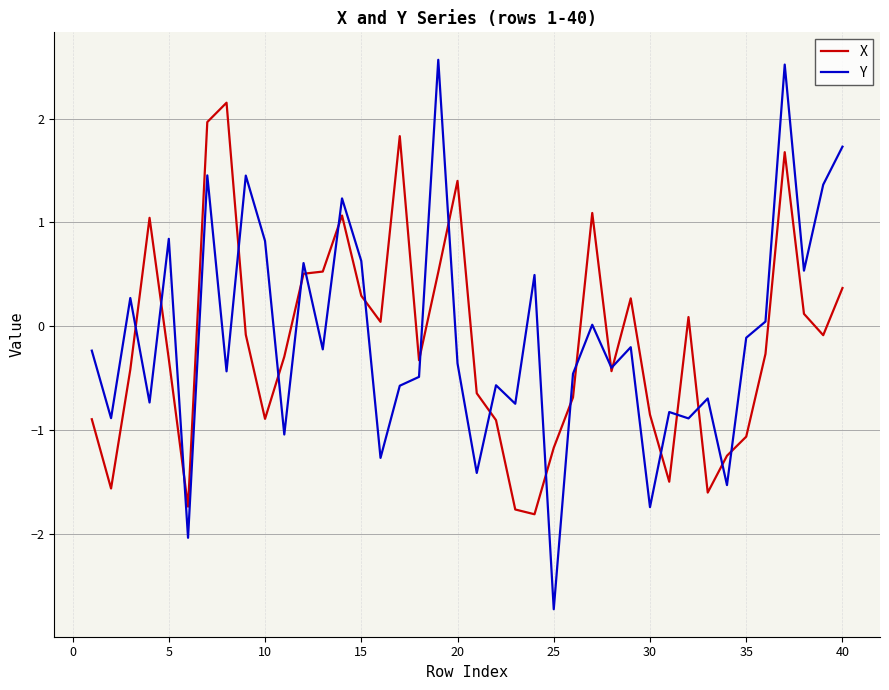

What is the average value of the Y series?

-0.1